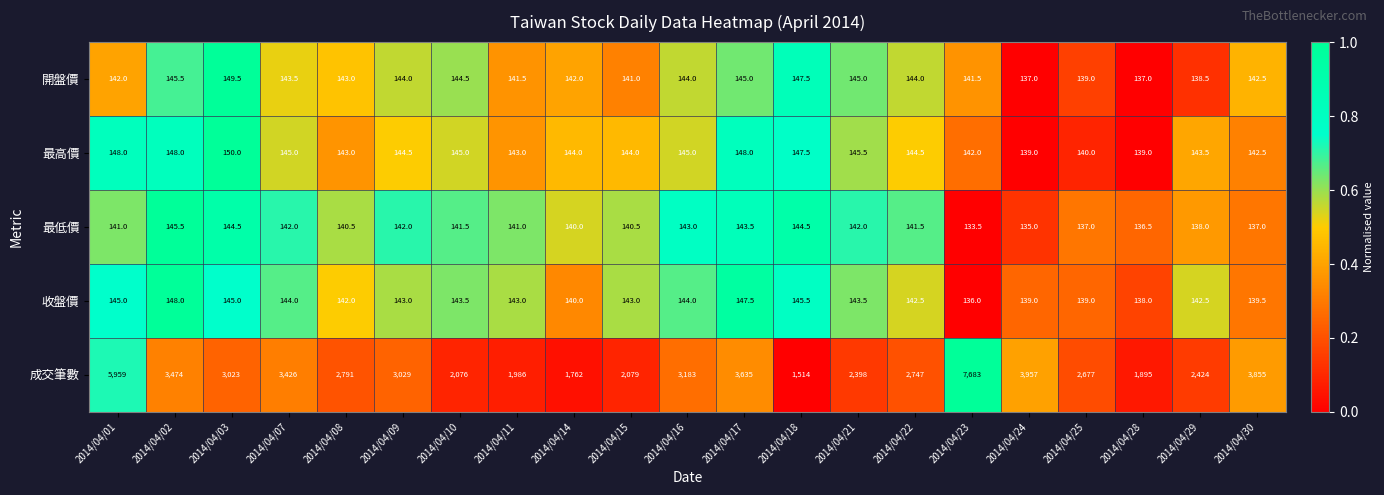

Rank the series at 2014/04/22 from lowest to highest value.

最低價, 收盤價, 開盤價, 最高價, 成交筆數